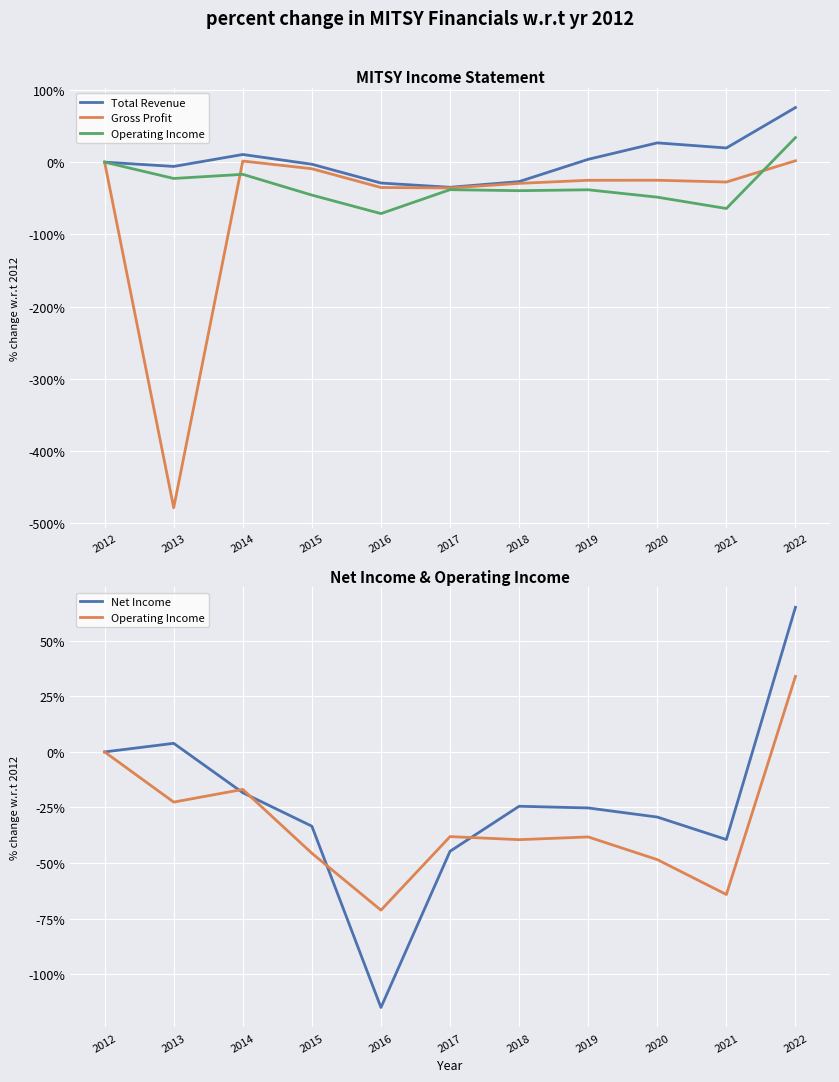

What is the sum of all Total Revenue values?

36.9